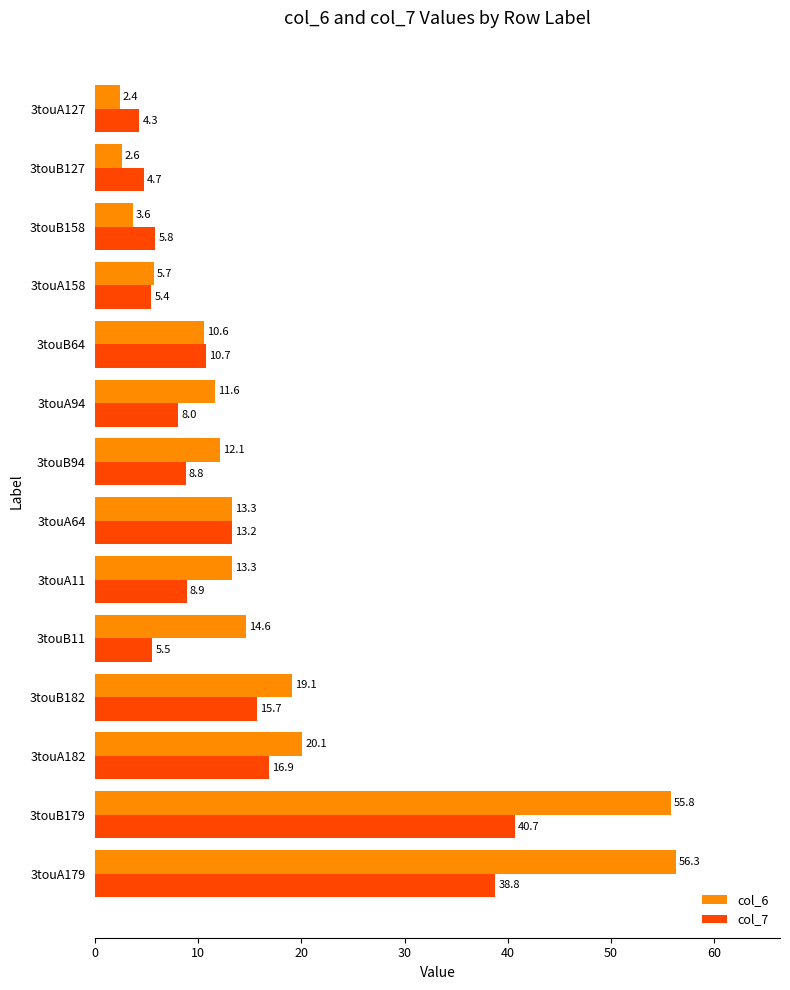

What is the difference between the second highest and second lowest values in the col_7 series?

34.1